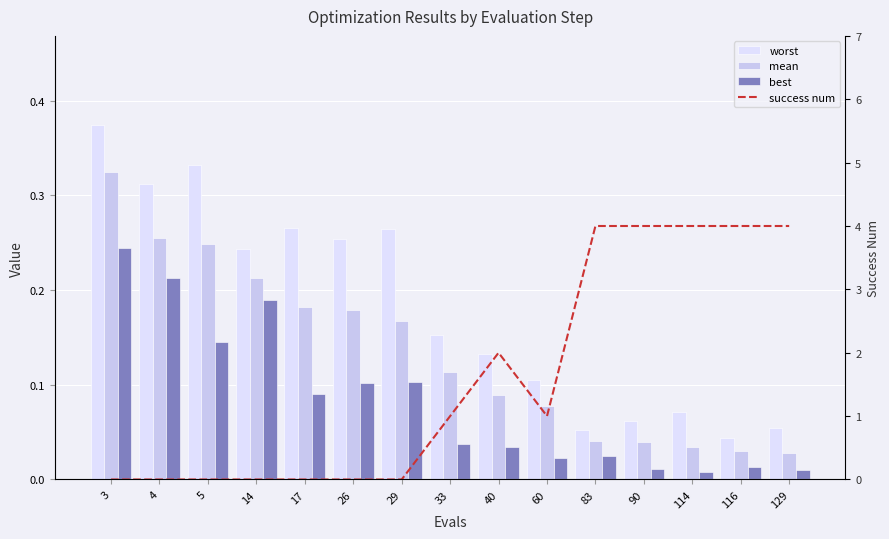

The value of best at 33 is 0.0. True or false?

False